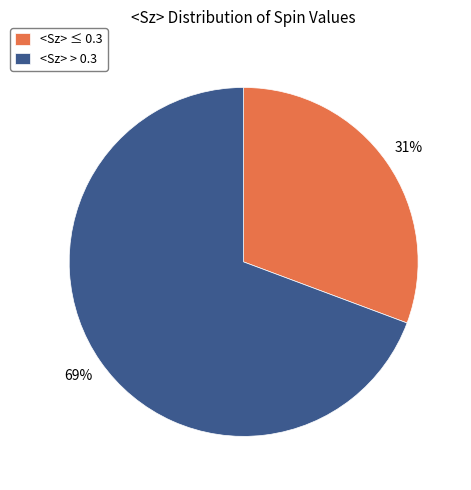

Count the number of slices in the pie.

2